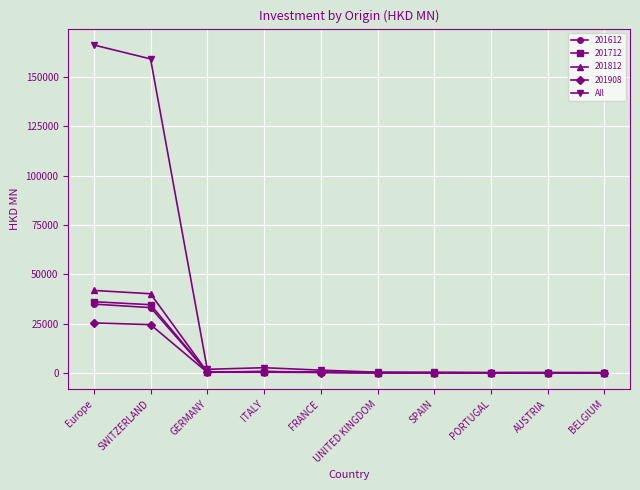

Which series has the largest total across all categories?

All